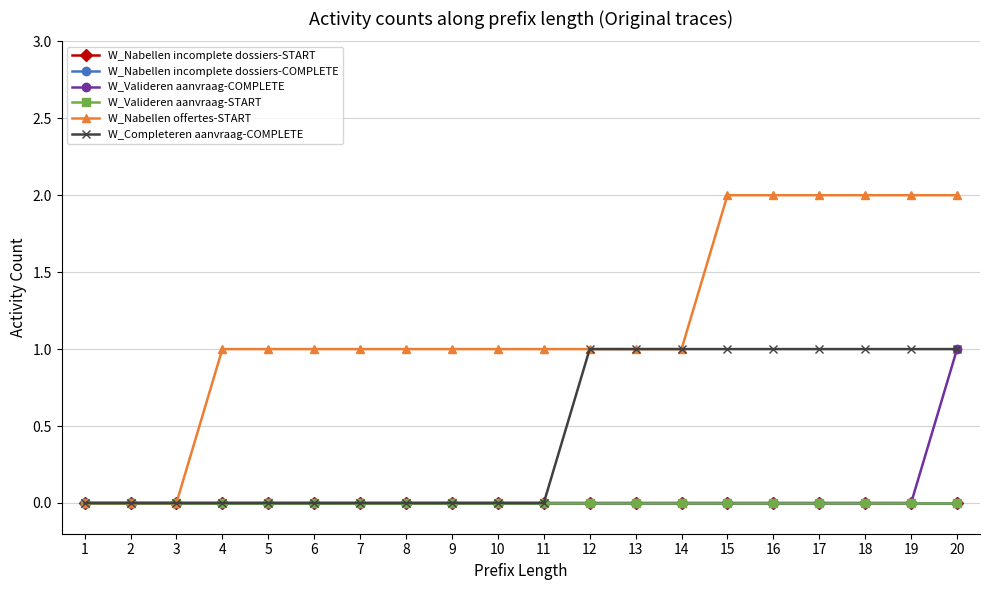

True or false: W_Nabellen incomplete dossiers-START and W_Nabellen incomplete dossiers-COMPLETE intersect in this chart.

False